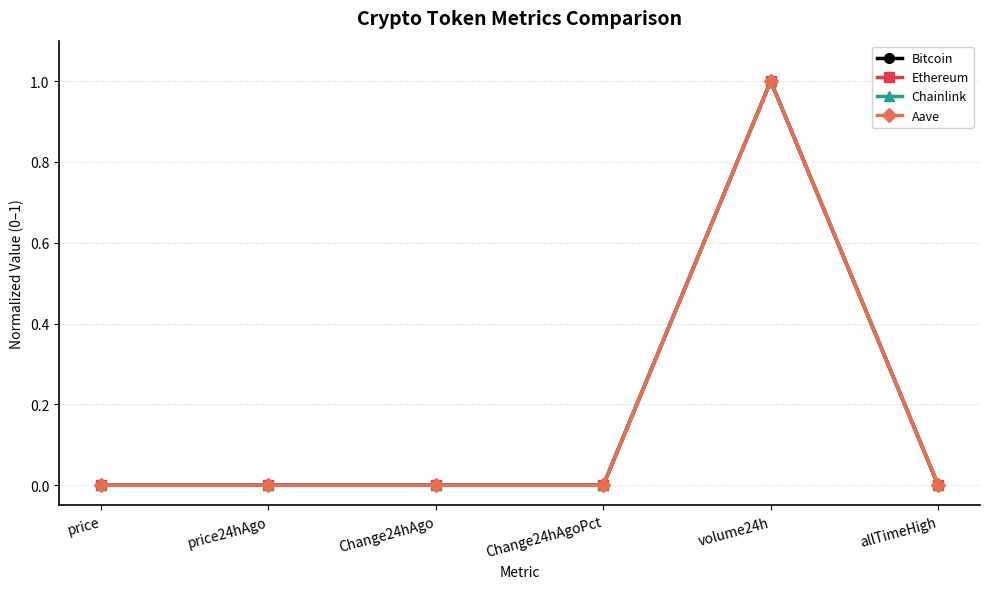

At which category is the sum across all series the highest?

volume24h